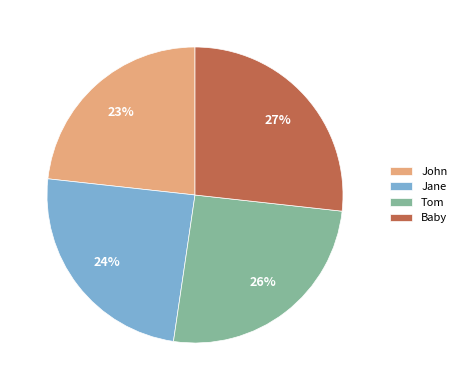

Which has a higher value, John or Baby?

Baby